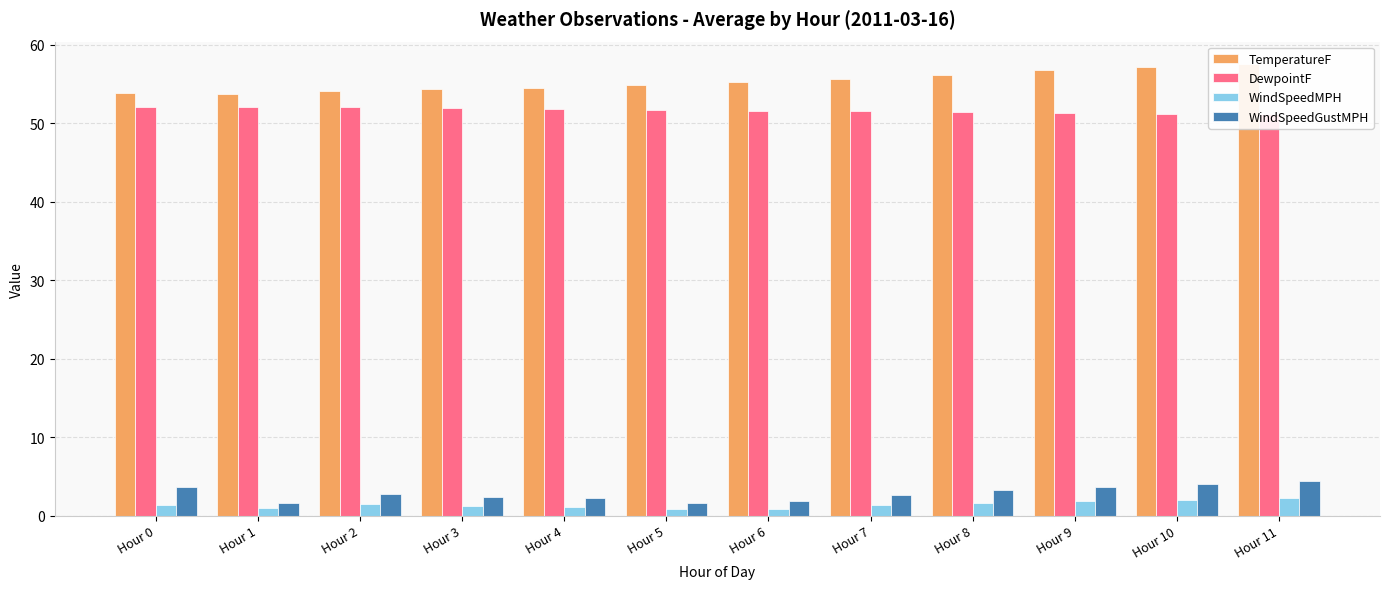

At which category does the chart reach its peak across all series?

Hour 11